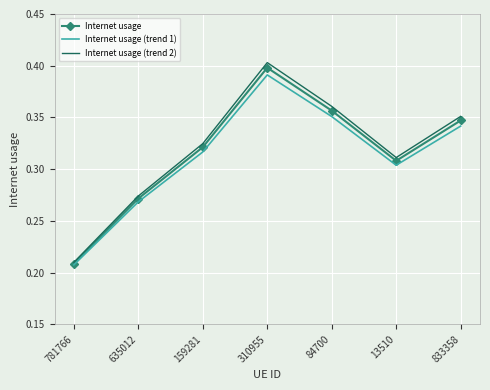

What position from the left is 13510?

6